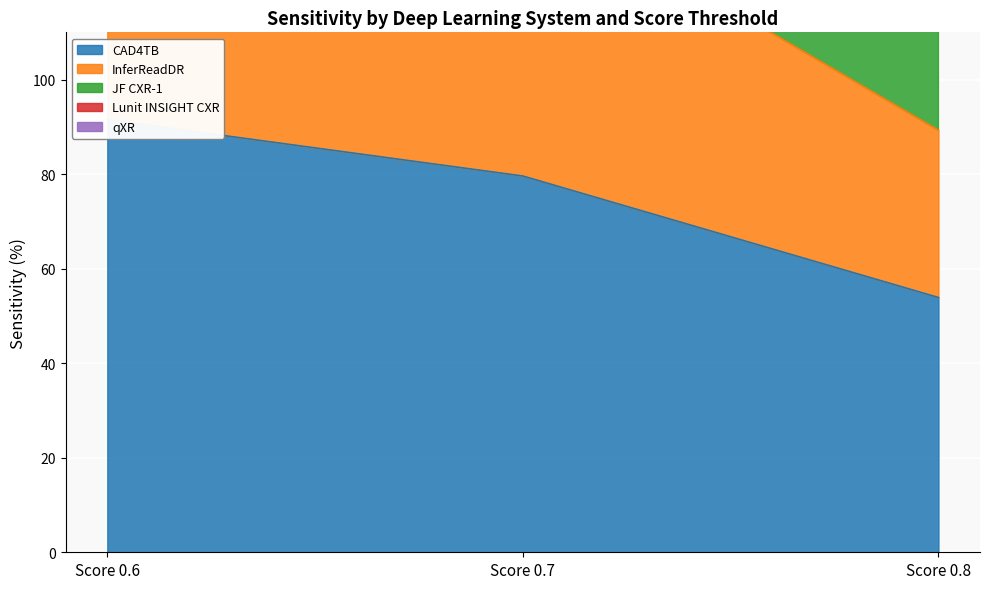

What is the difference between the qXR values at Score 0.7 and Score 0.6?

25.0